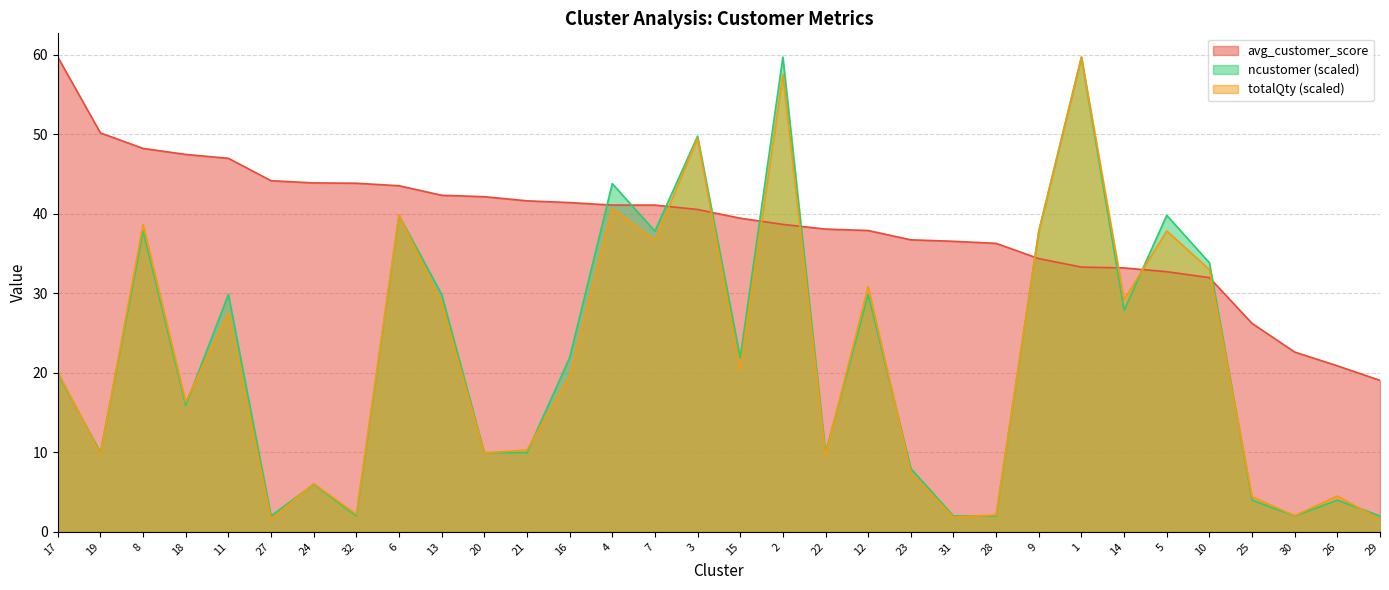

List the labels in order of totalQty value, smallest first.

27, 29, 31, 30, 28, 32, 25, 26, 24, 23, 22, 19, 20, 21, 18, 16, 17, 15, 11, 13, 14, 12, 10, 7, 9, 5, 8, 6, 4, 3, 2, 1